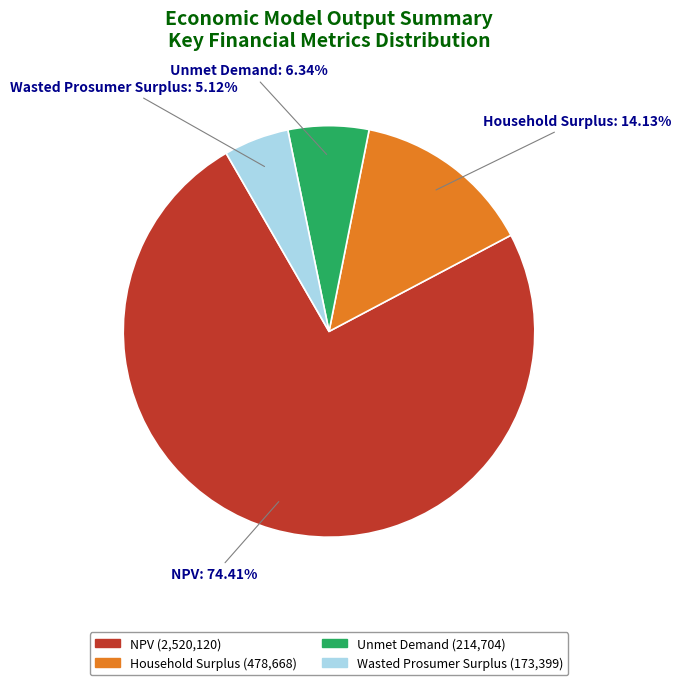

What percentage is the Household Surplus slice, to the nearest percent?

14%